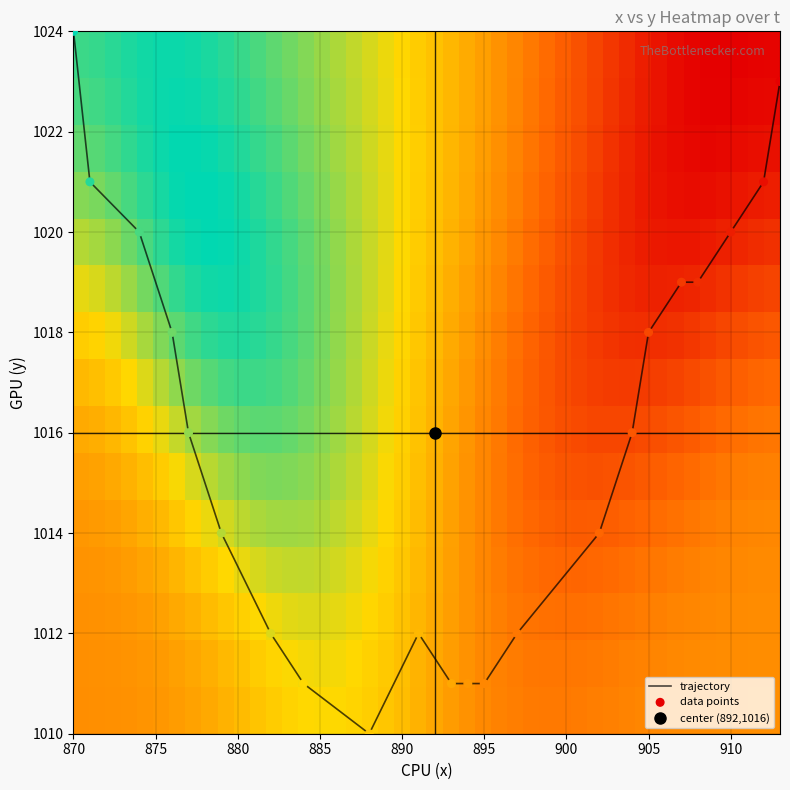

Is it true that t equals 45 at 21?

True